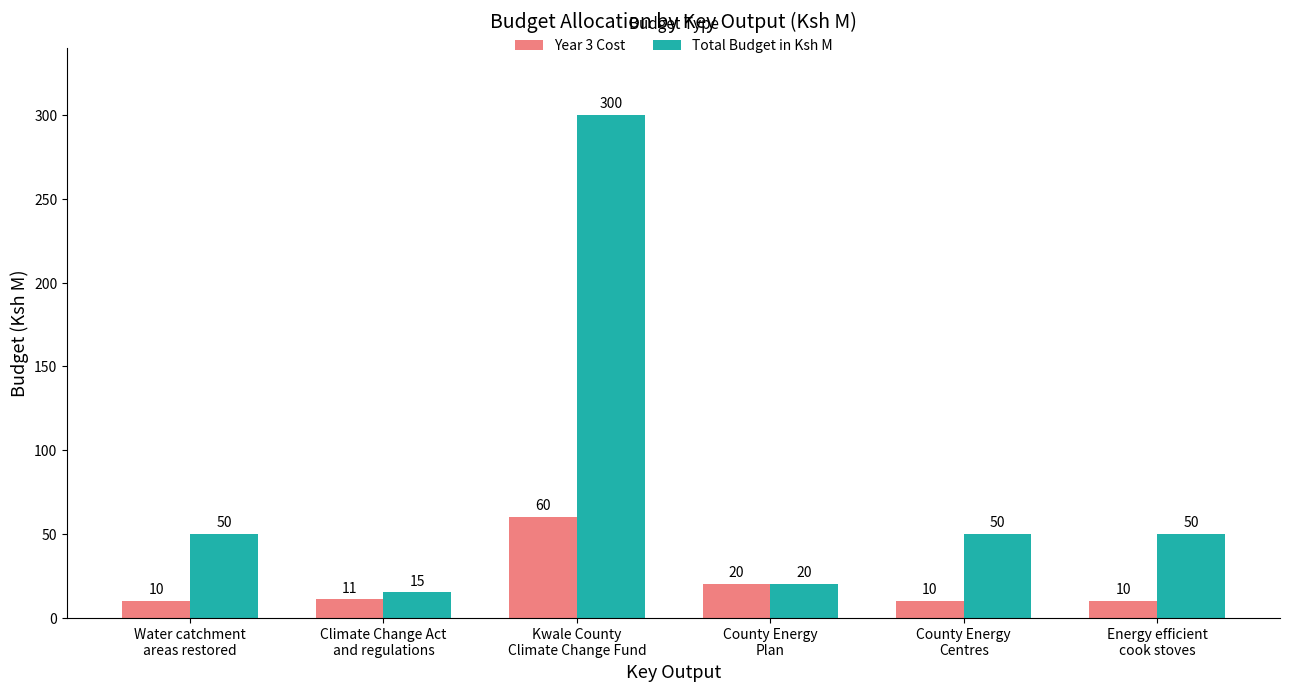

How many groups of bars are there?

6